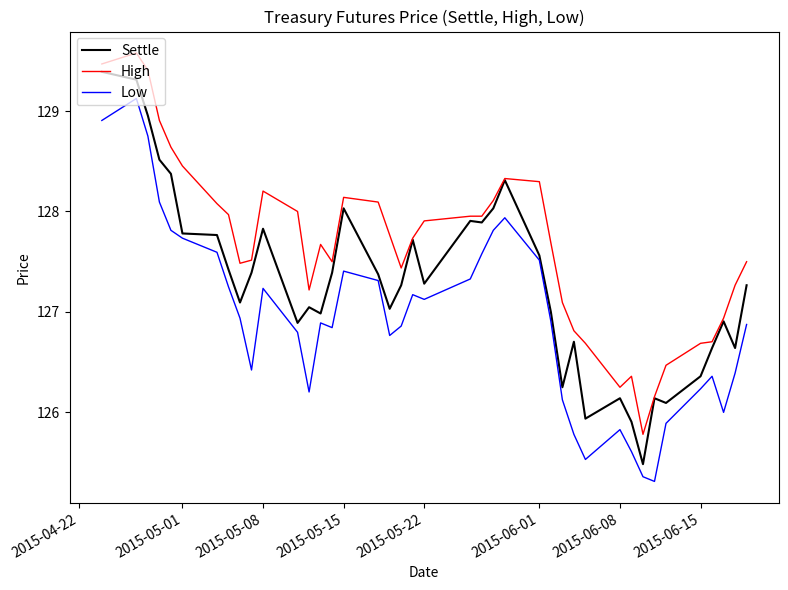

What is the highest value of the High series?

129.6